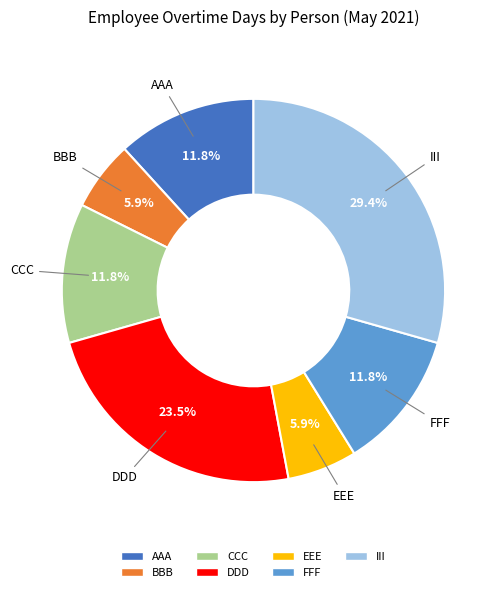

Is there any slice that represents more than half of the pie?

No